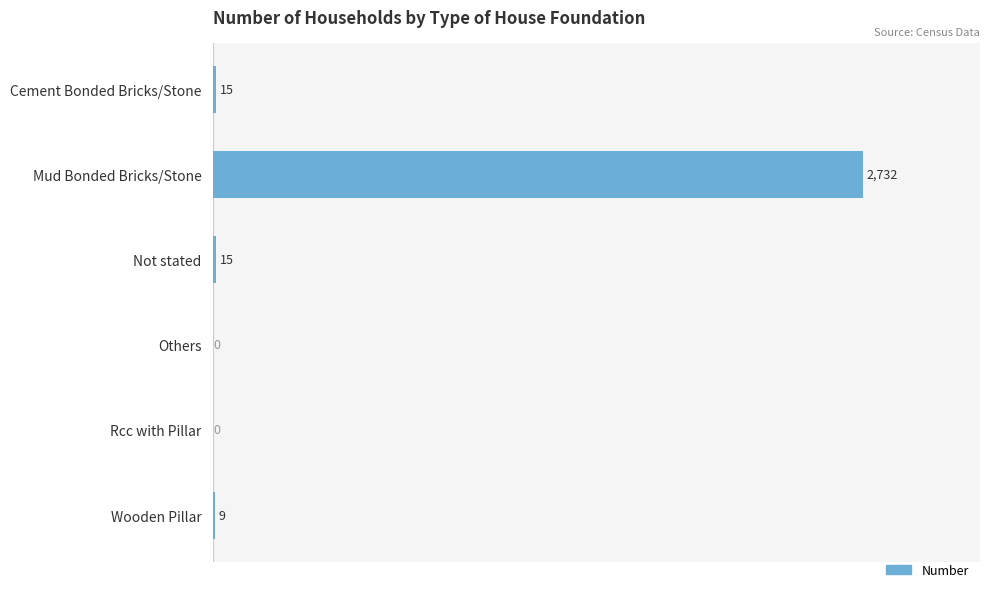

What is the approximate value at Wooden Pillar?

9